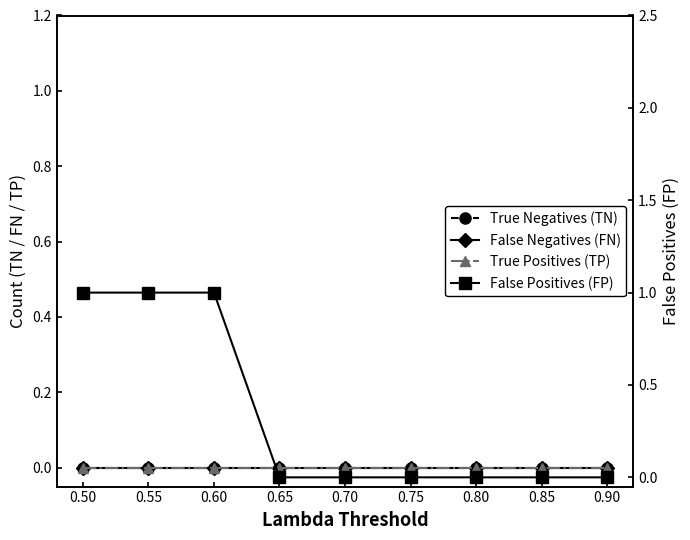

True or false: False Negatives (FN) has more than 1 points higher than both neighbors.

False